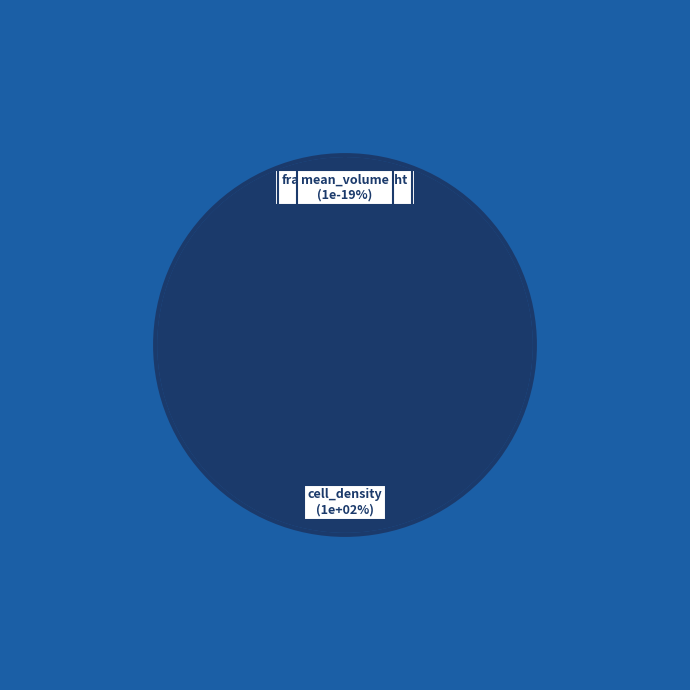

Count the number of slices in the pie.

4